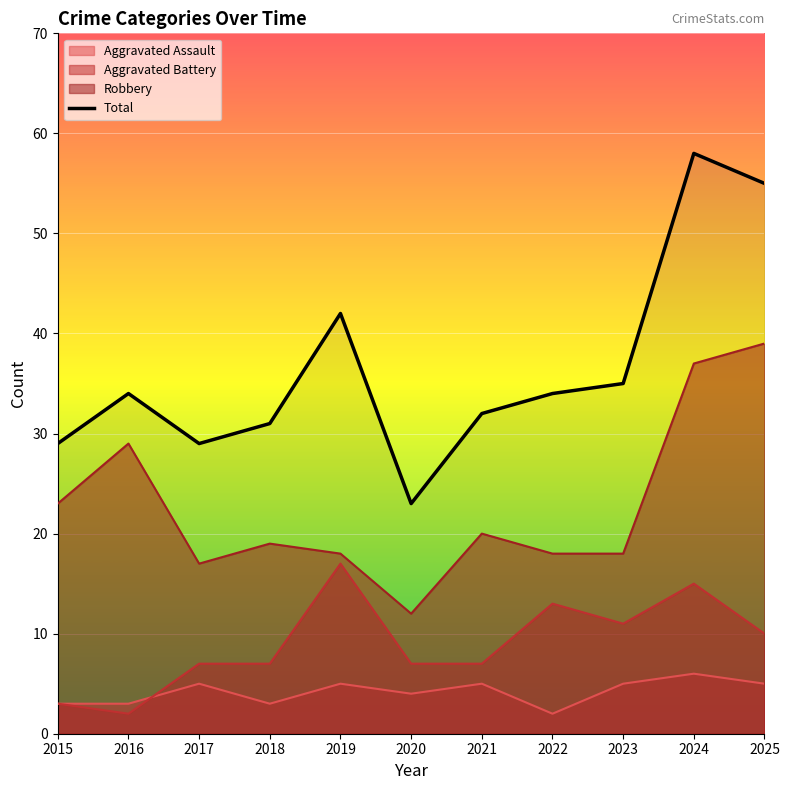

The value at 2019 is 9. True or false?

False